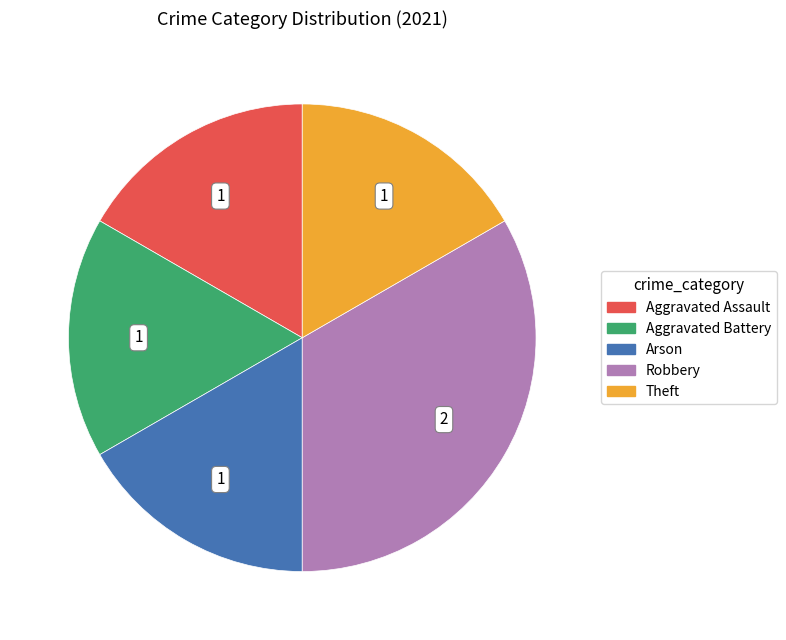

Does Robbery represent more than half of the total?

No